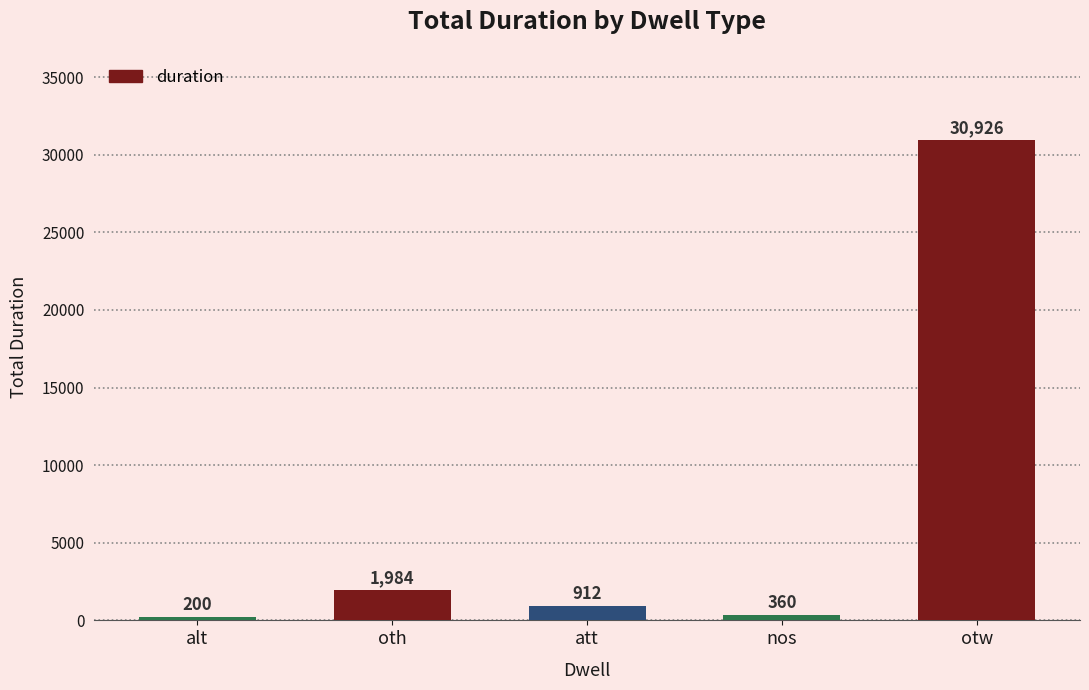

What is the change in value from oth to att?

-1072